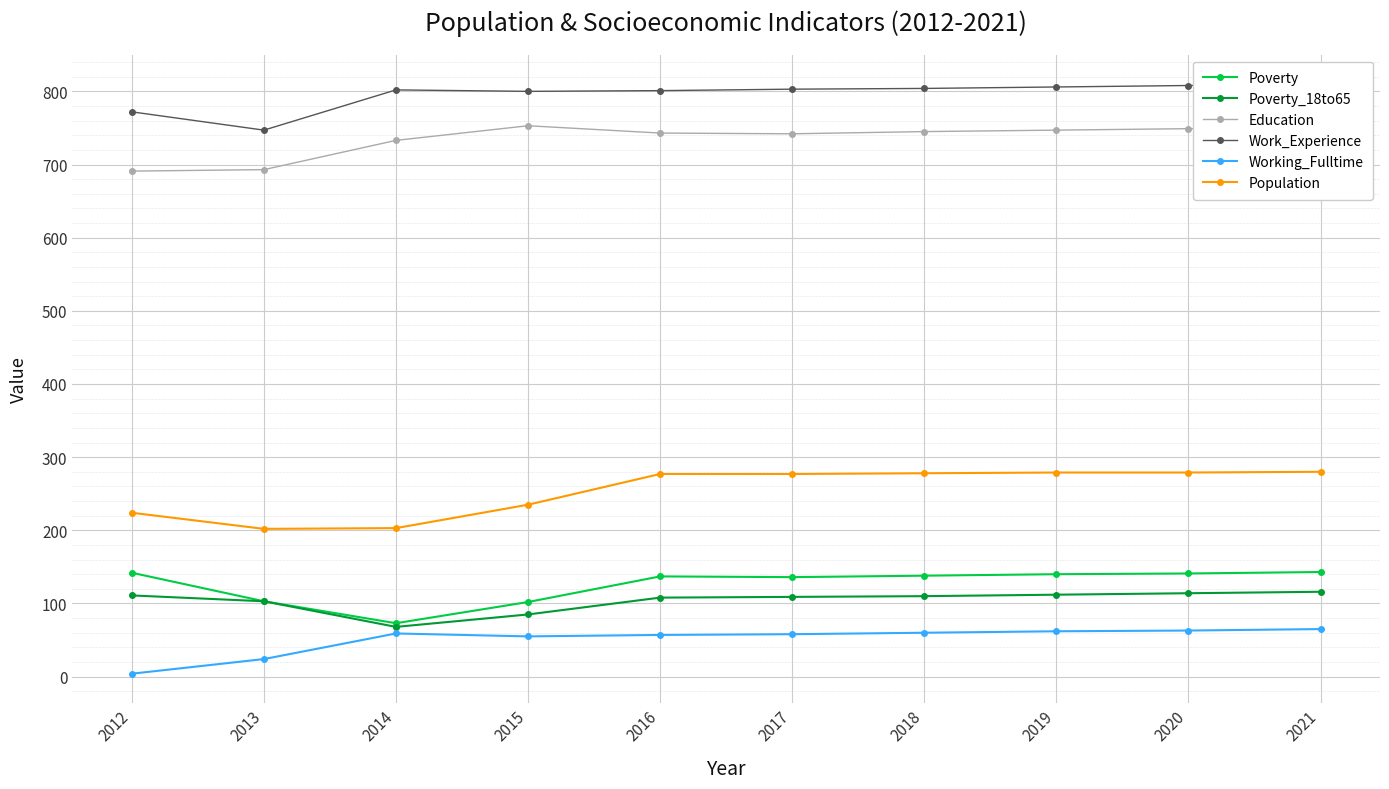

Reading right to left, list all the values displayed in this chart.

Poverty: 143	141	140	138	136	137	102	73	103	142
Poverty_18to65: 116	114	112	110	109	108	85	68	103	111
Education: 751	749	747	745	742	743	753	733	693	691
Work_Experience: 810	808	806	804	803	801	800	802	747	772
Working_Fulltime: 65	63	62	60	58	57	55	59	24	4
Population: 280	279	279	278	277	277	235	203	202	224